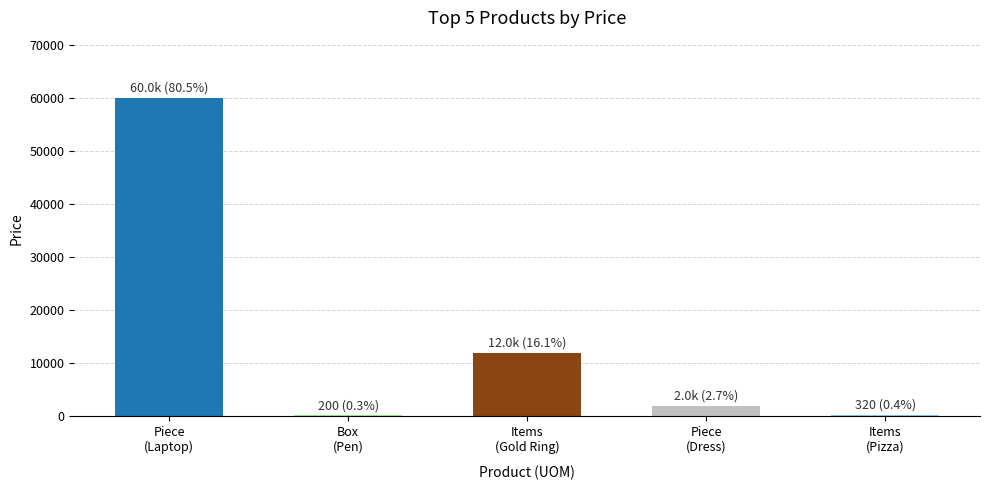

What is the sum of all values?

74520